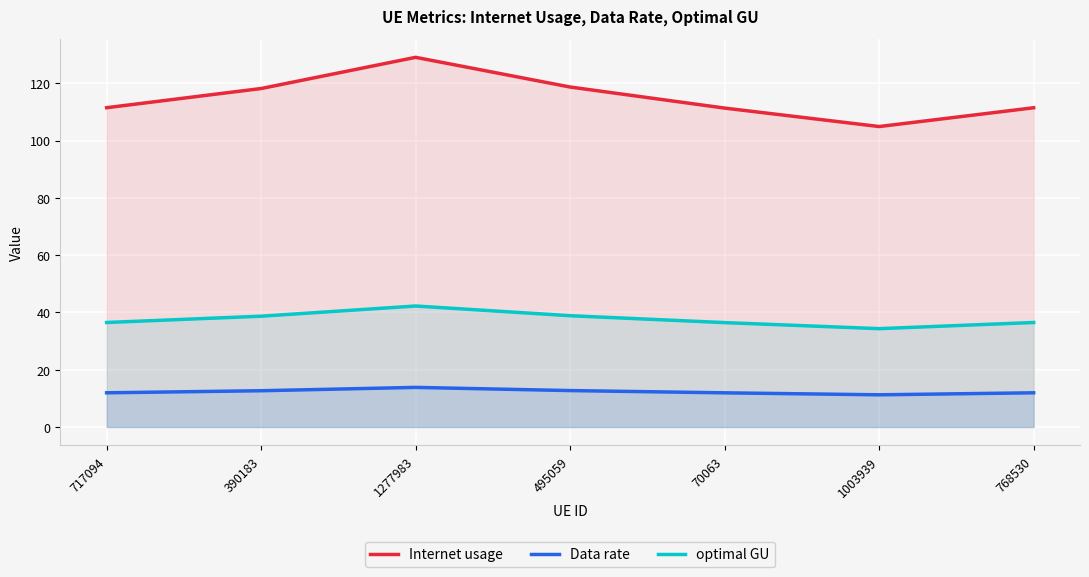

What is the sum of all Internet usage values?

805.3